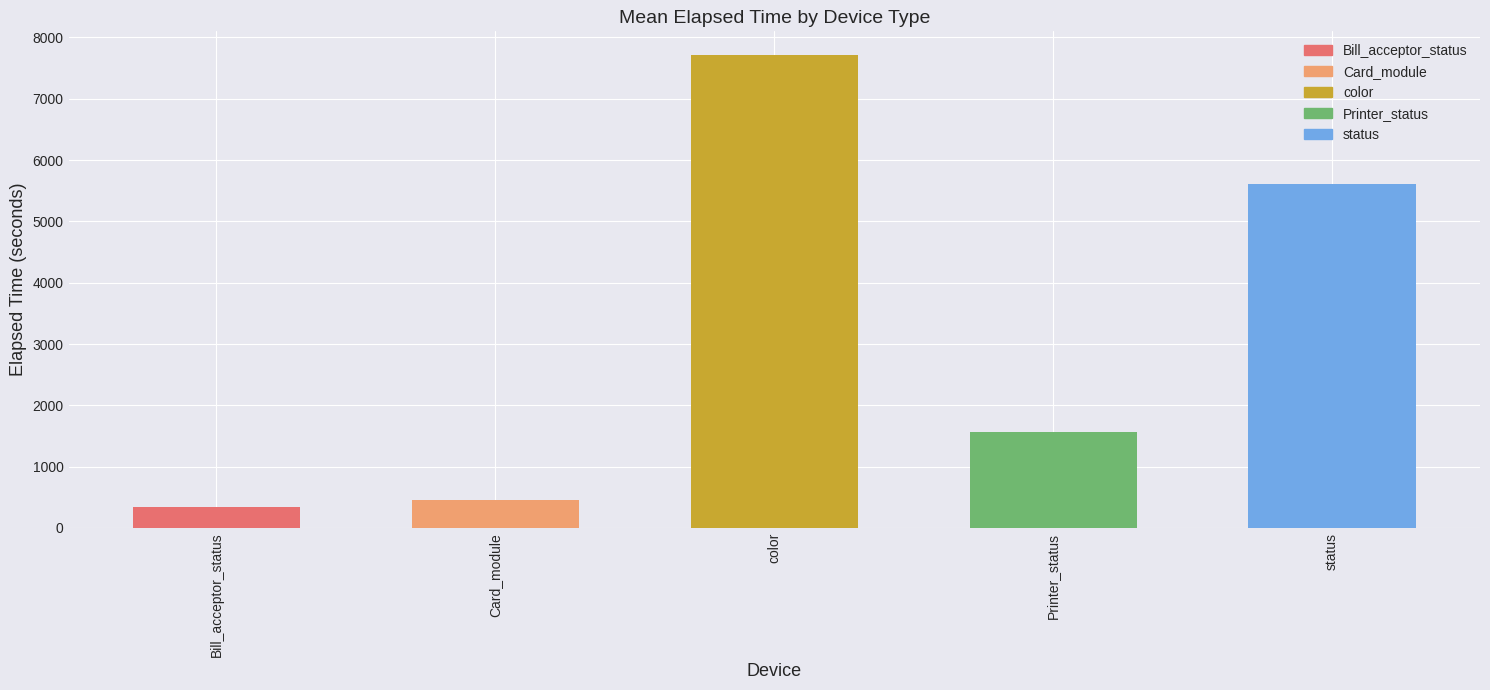

What is the label of the 3rd bar from the left?

color